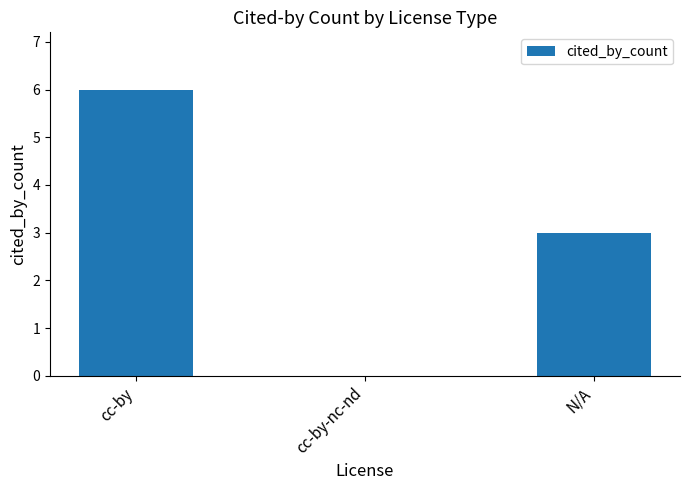

What value does the data have at cc-by?

6